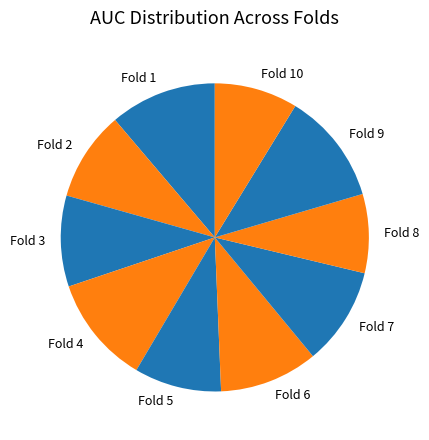

True or false: Fold 7 accounts for 10% of the total.

True